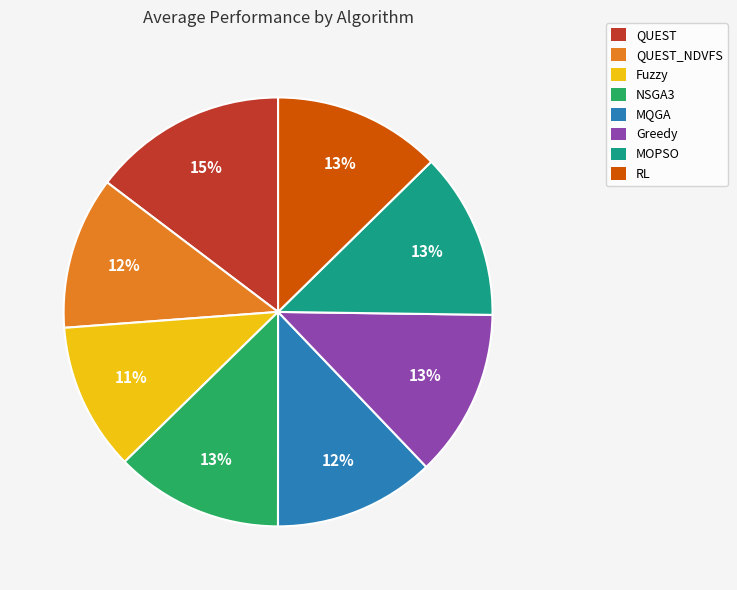

Which category has the biggest portion of the pie?

QUEST